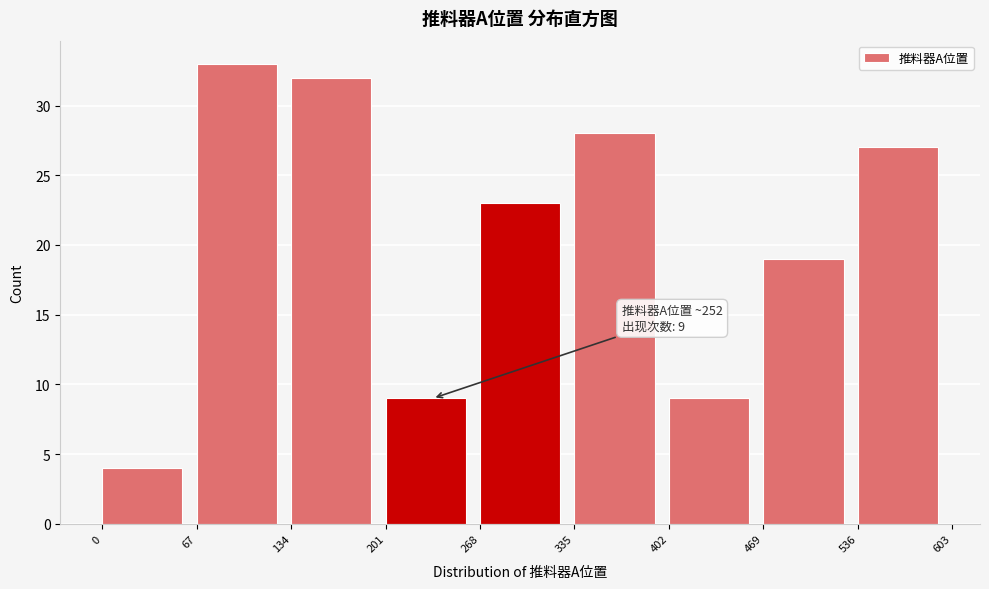

Which range on the x-axis has the tallest bar?

67 to 134